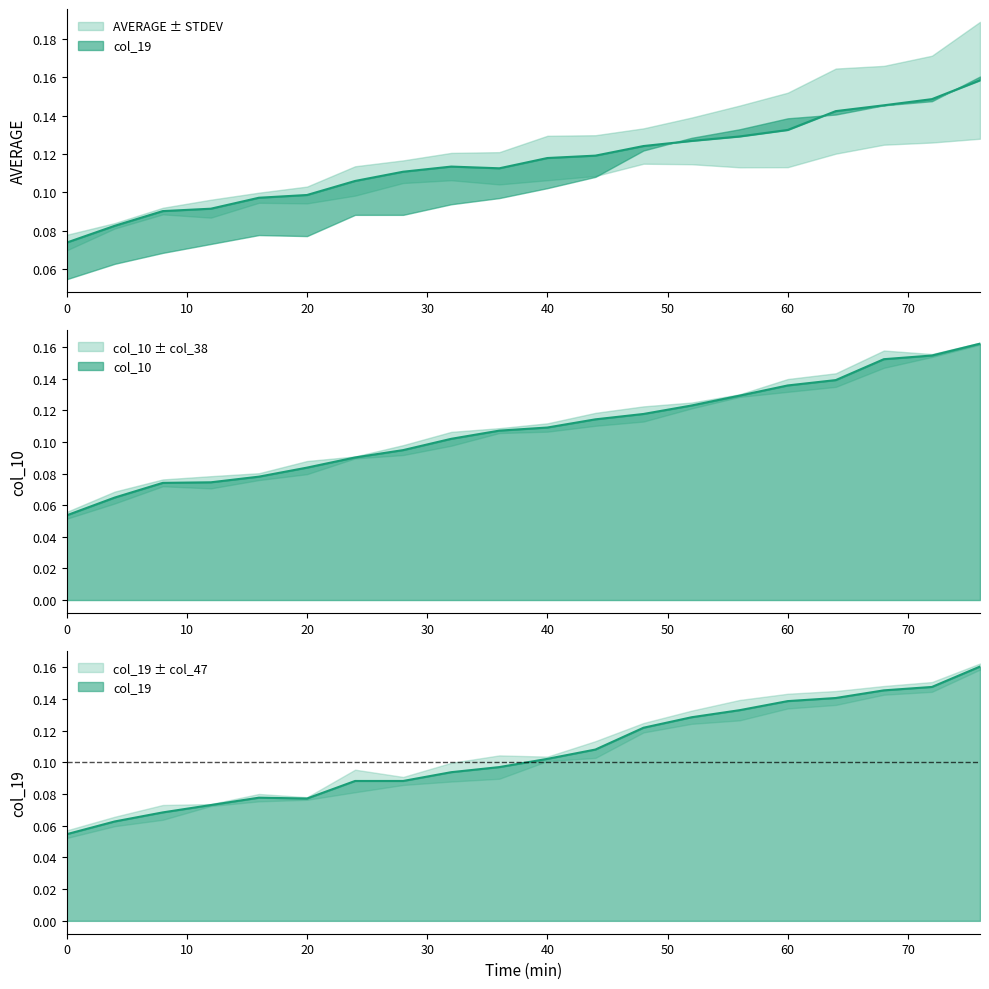

How many data points does each series have?

20